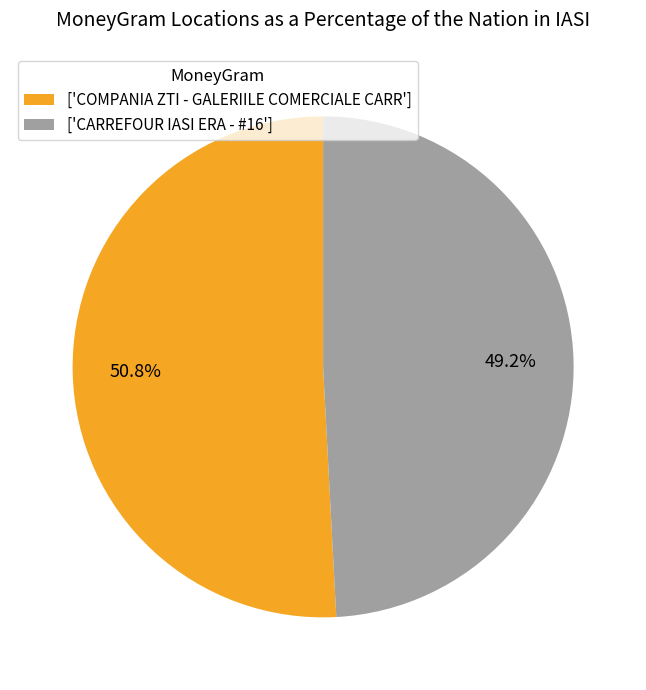

Combined, do ['CARREFOUR IASI ERA - #16'] and ['COMPANIA ZTI - GALERIILE COMERCIALE CARR'] account for over 50%?

Yes